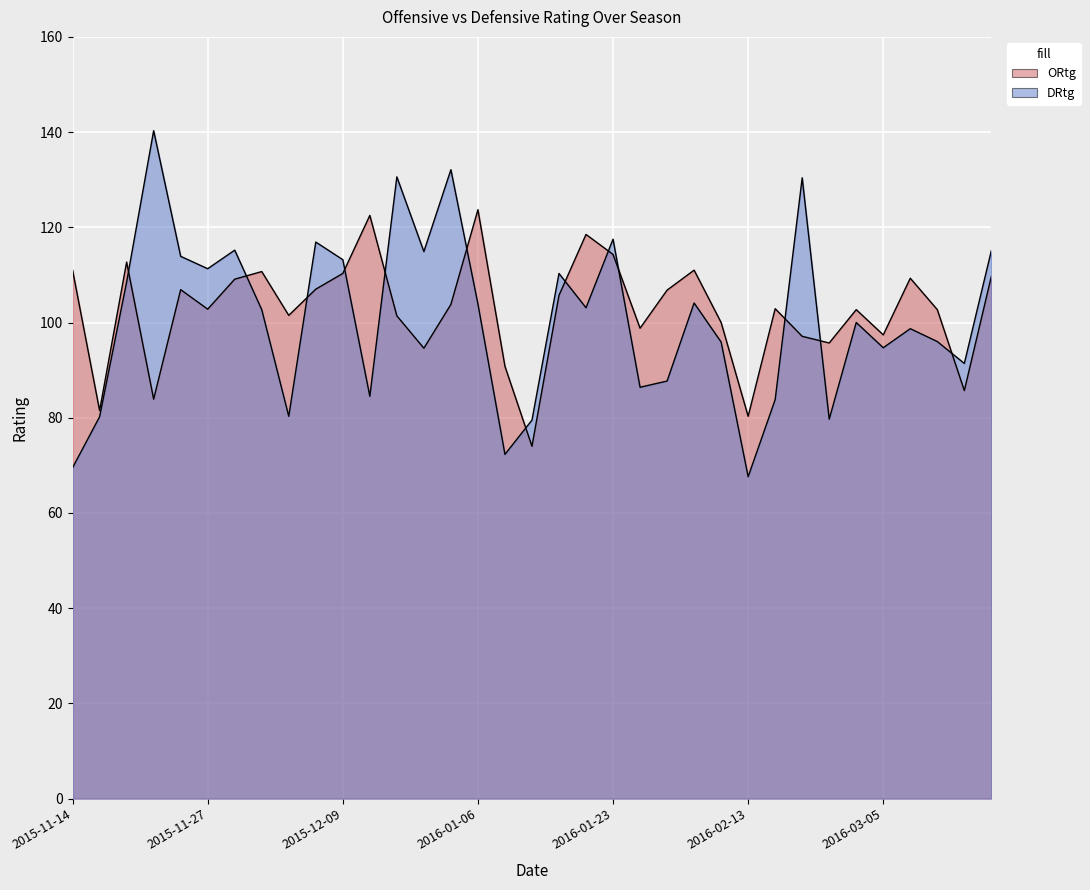

The DRtg series shows 69.0 at 2016-03-10. True or false?

False